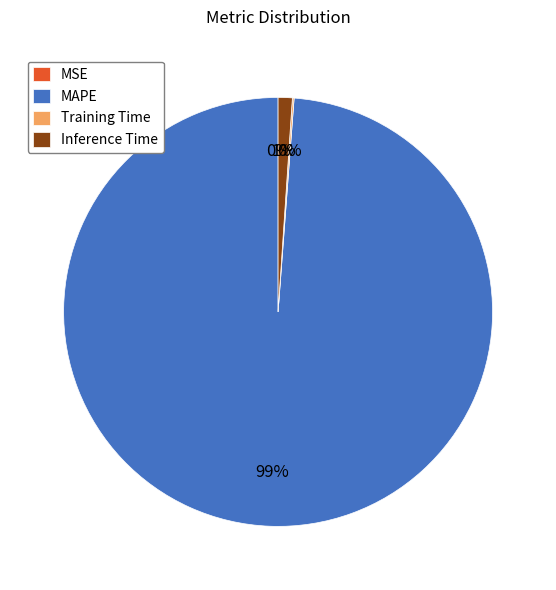

Is there any slice that represents more than half of the pie?

Yes